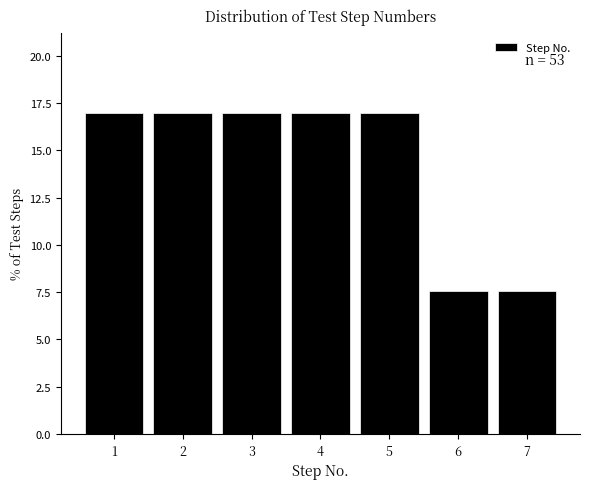

Reading right to left, extract all data points from this chart.

7.5	7.5	17.0	17.0	17.0	17.0	17.0